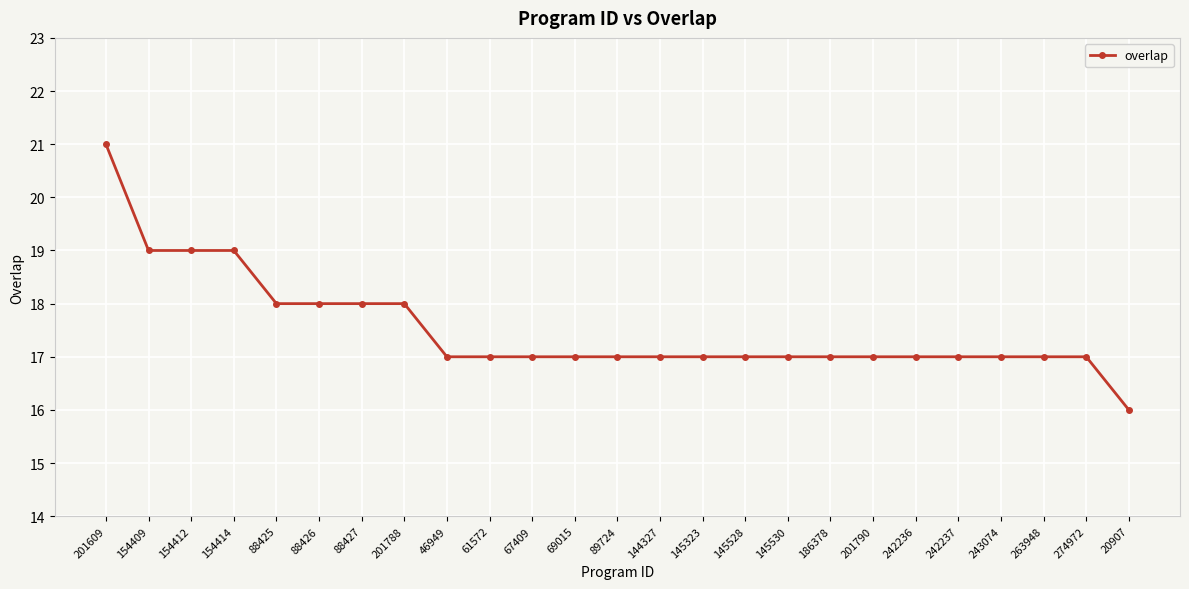

What is the label of the 20th point from the left?

242236